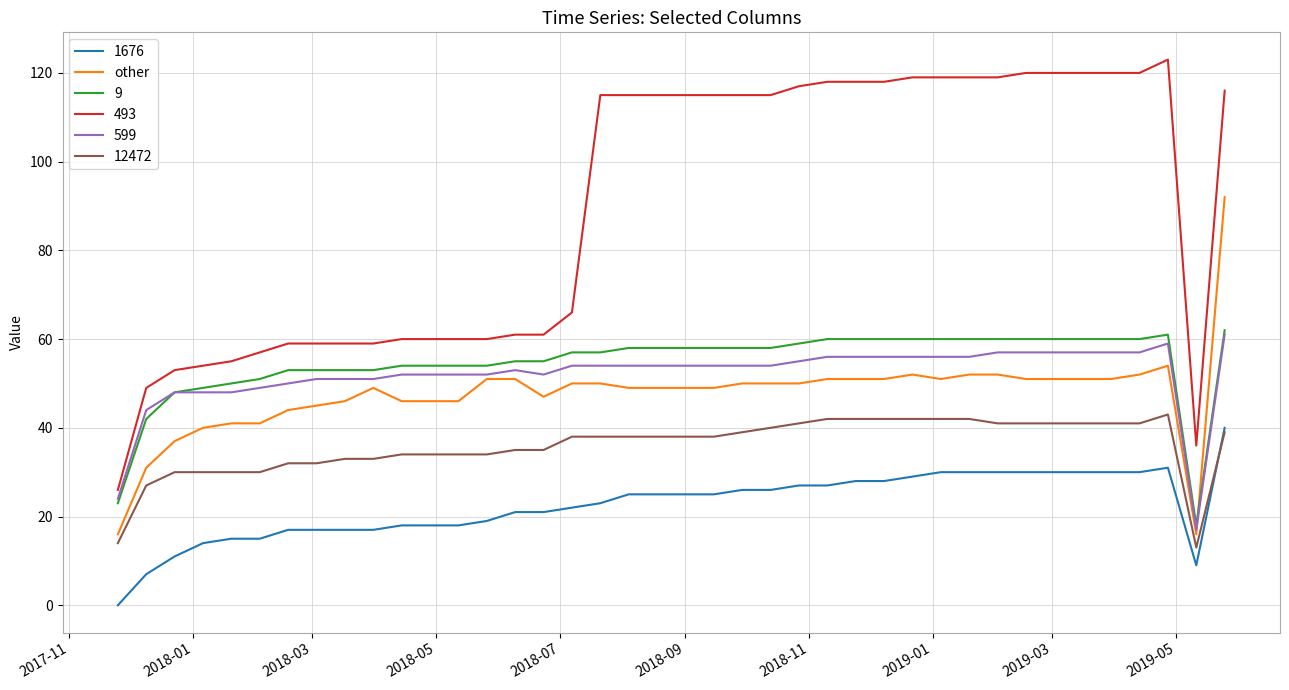

Is this an area chart (filled region under the line)?

No